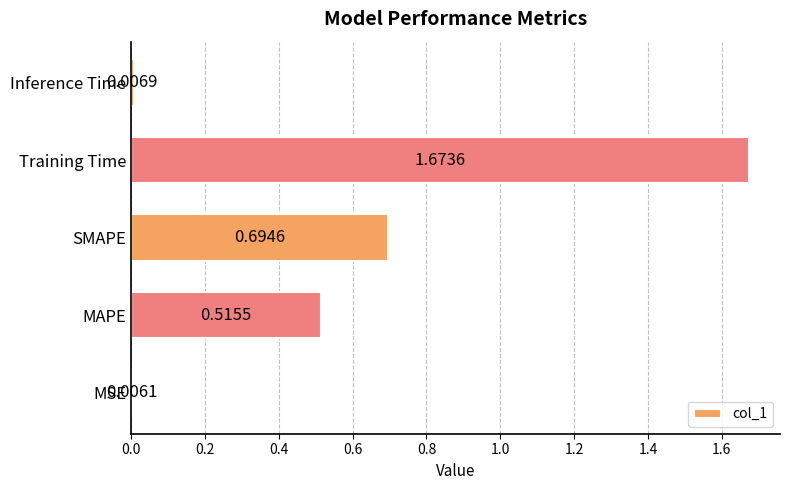

List the labels in order of value, smallest first.

MSE, Inference Time, MAPE, SMAPE, Training Time